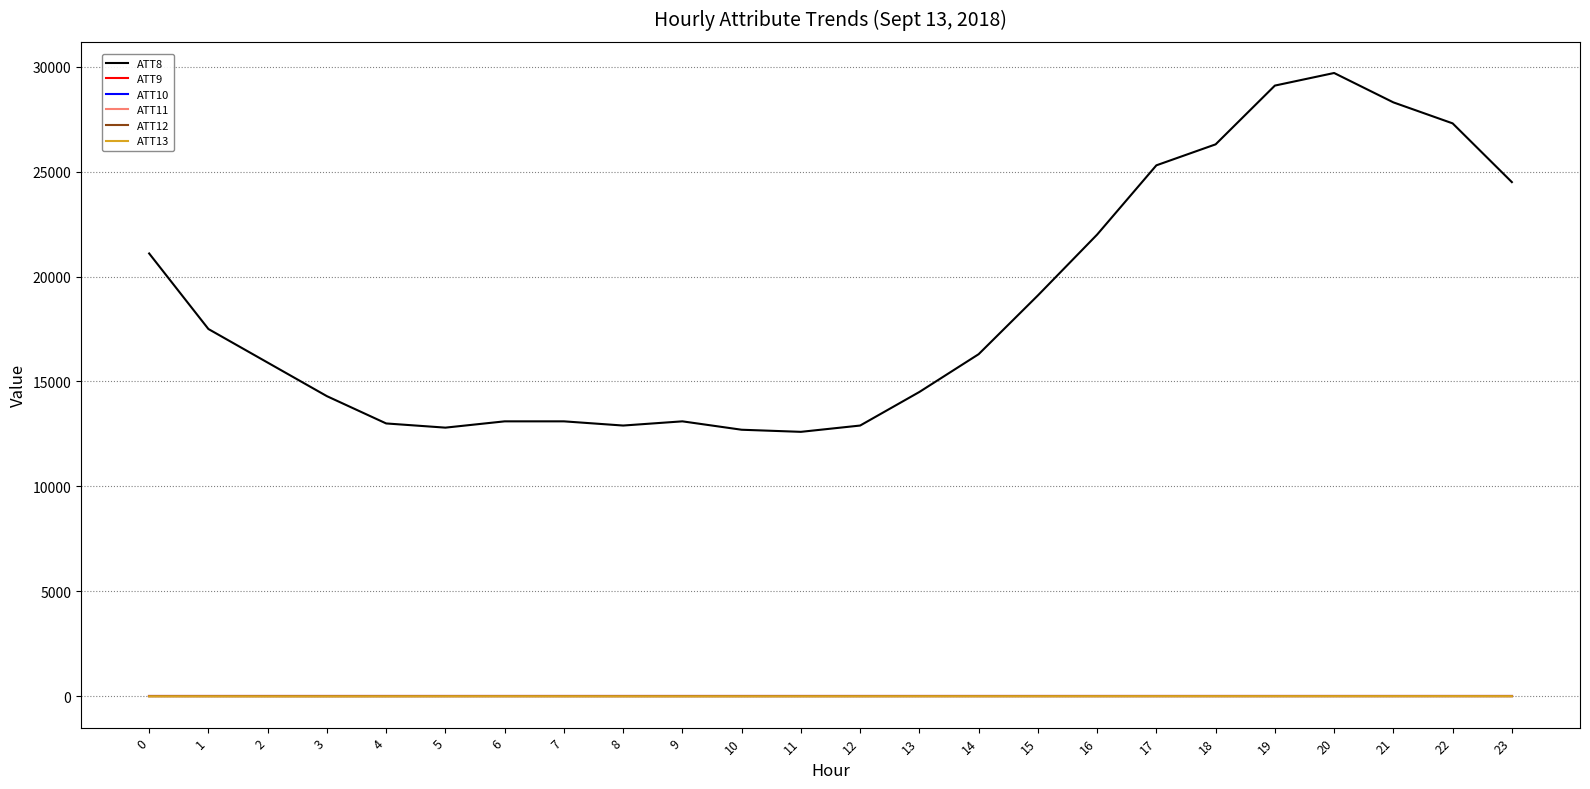

Is this an area chart (filled region under the line)?

No